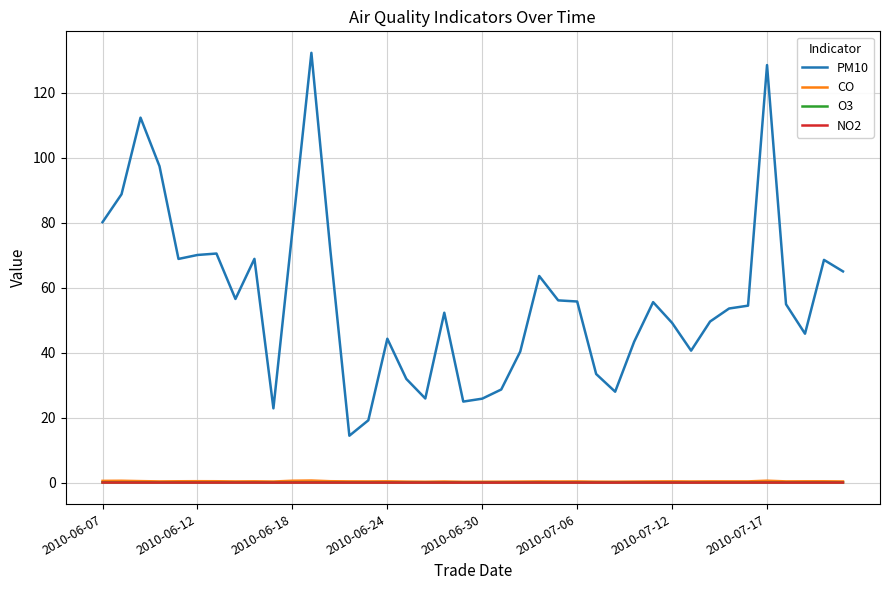

True or false: CO and PM10 intersect in this chart.

False